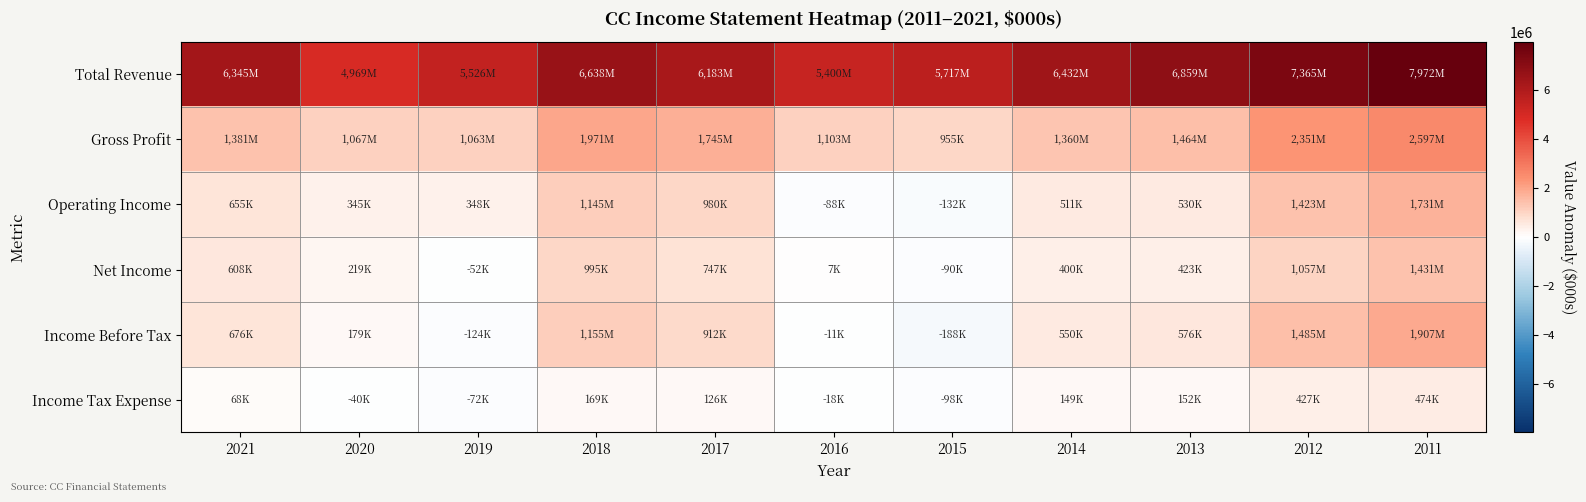

Which series has the largest total across all categories?

Total Revenue